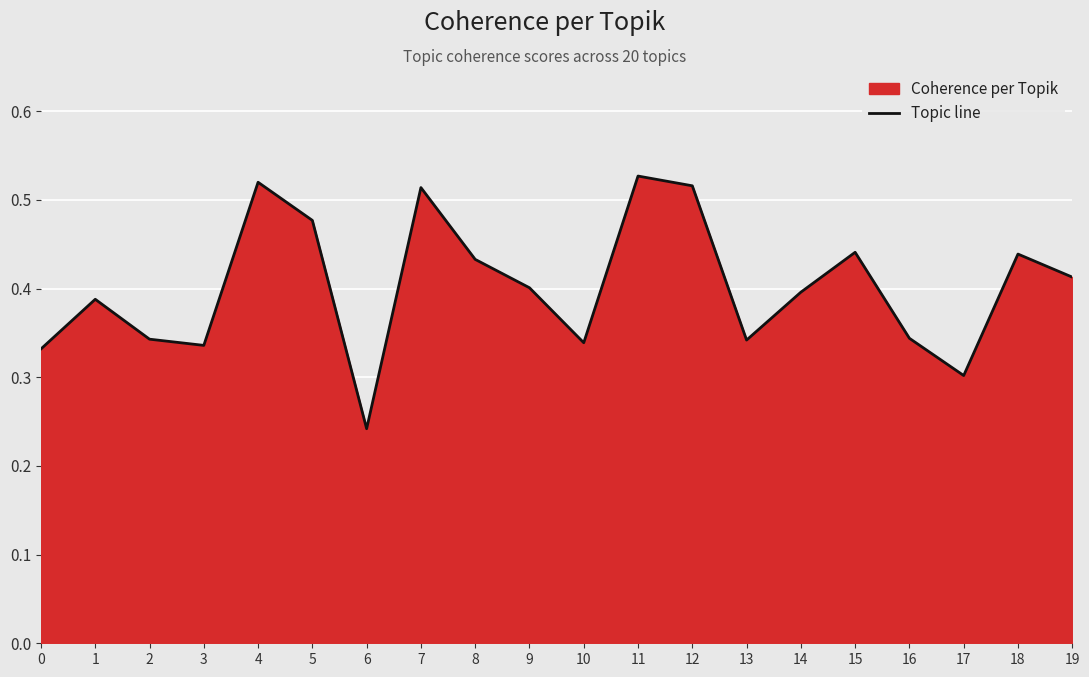

What is the greatest value displayed?

0.5